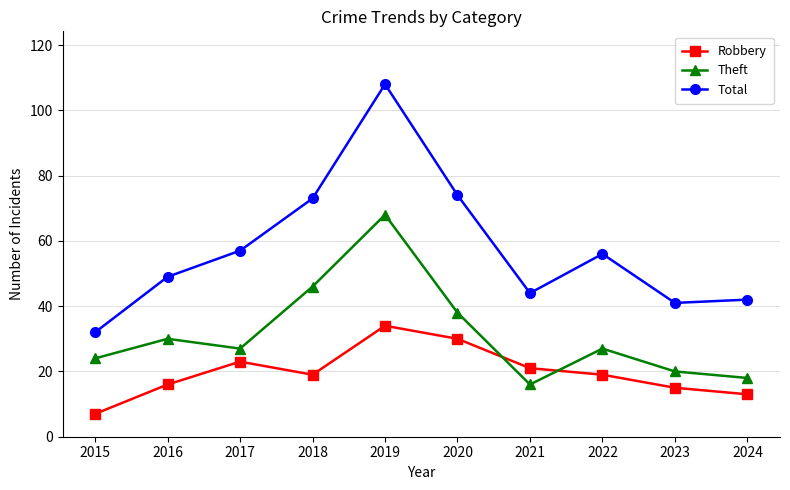

List the series in order of their peak value, lowest first.

Robbery, Theft, Total